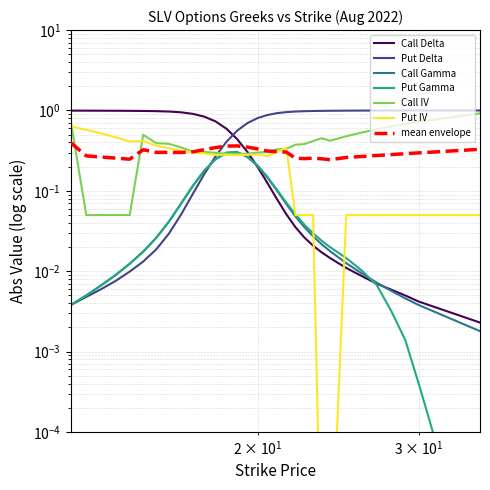

True or false: Put Delta has more than 2 interior local peaks.

False